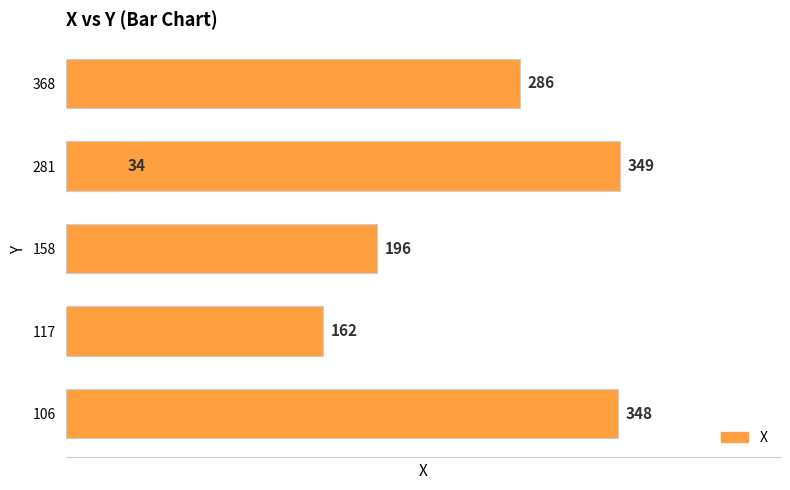

Which has a higher value, 5 or 4?

4